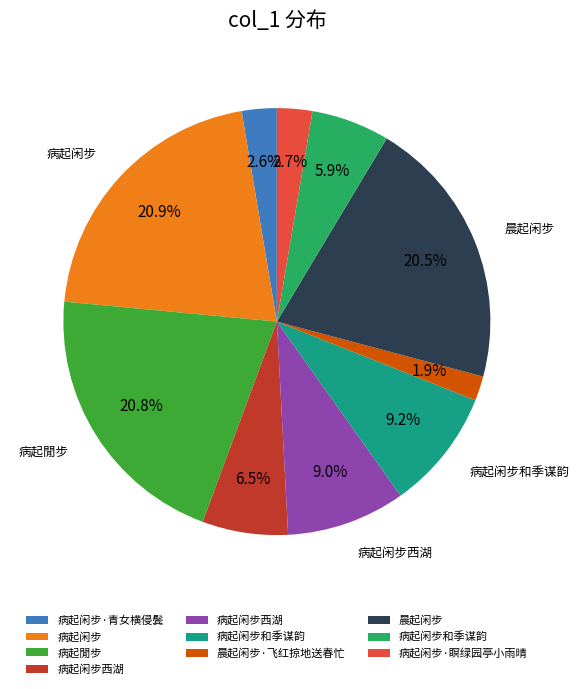

Does any single category account for the majority?

No